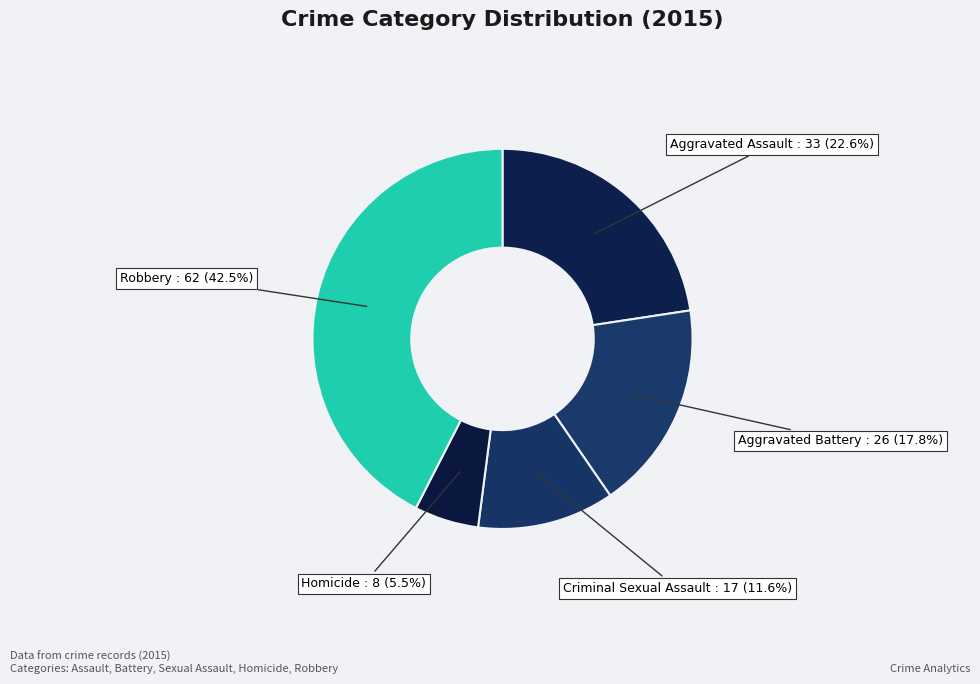

Count the number of slices in the pie.

5